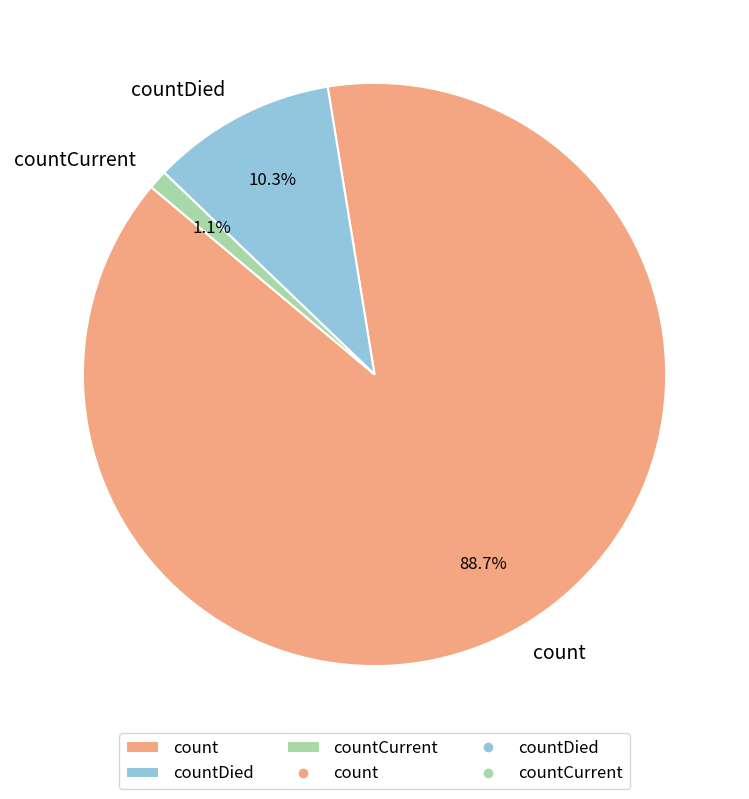

To the nearest percent, what percentage of the pie is countCurrent?

1%